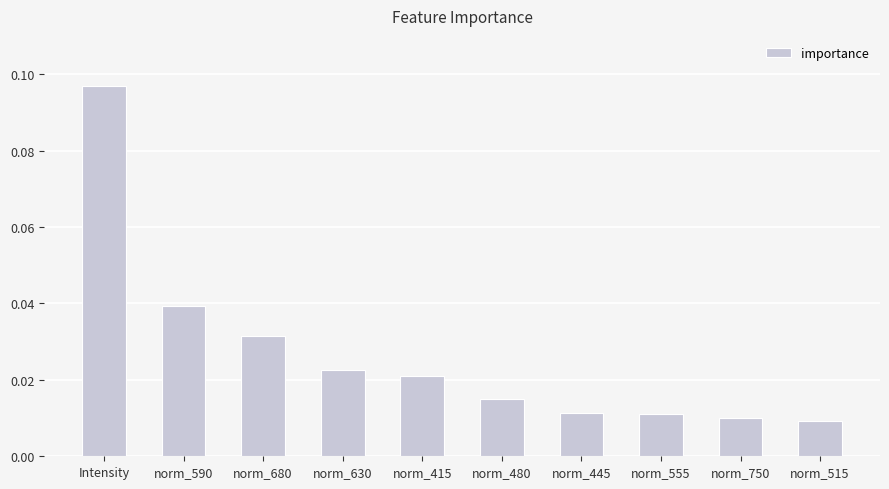

What is the label of the 9th bar from the right?

norm_590